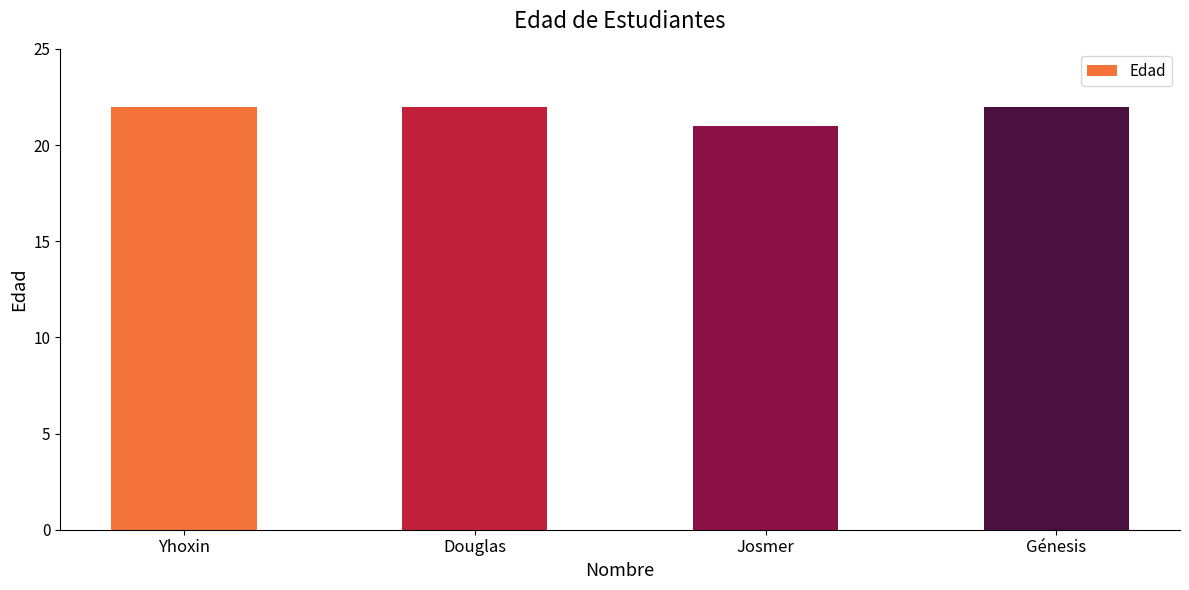

Is it true that the value at Josmer is 21?

True